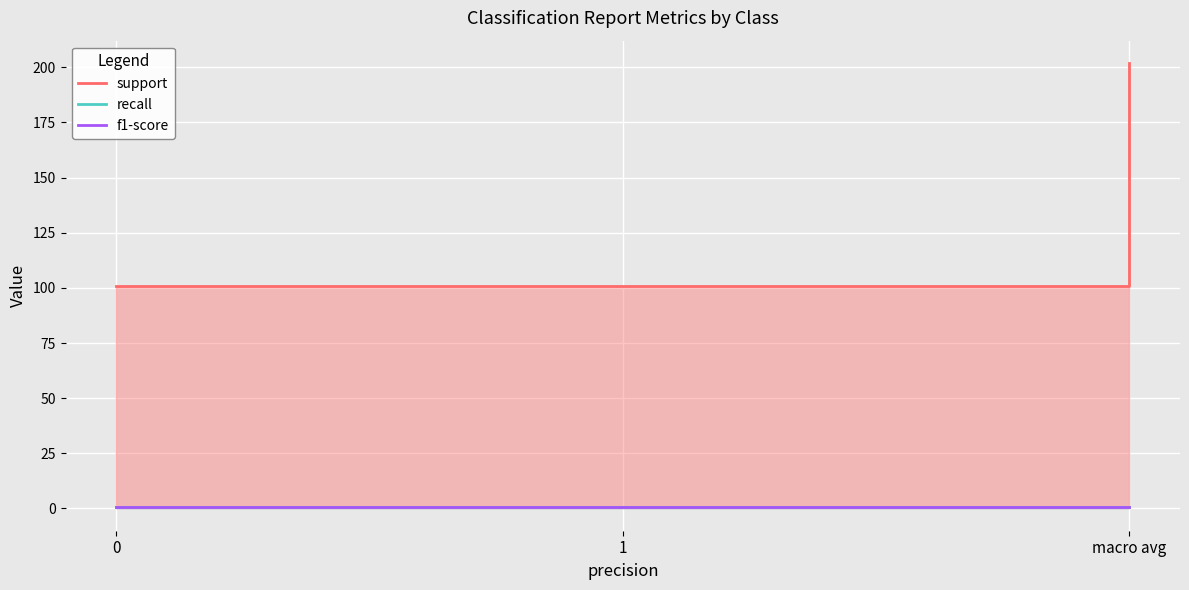

What is the total value across all series at 1?

102.7